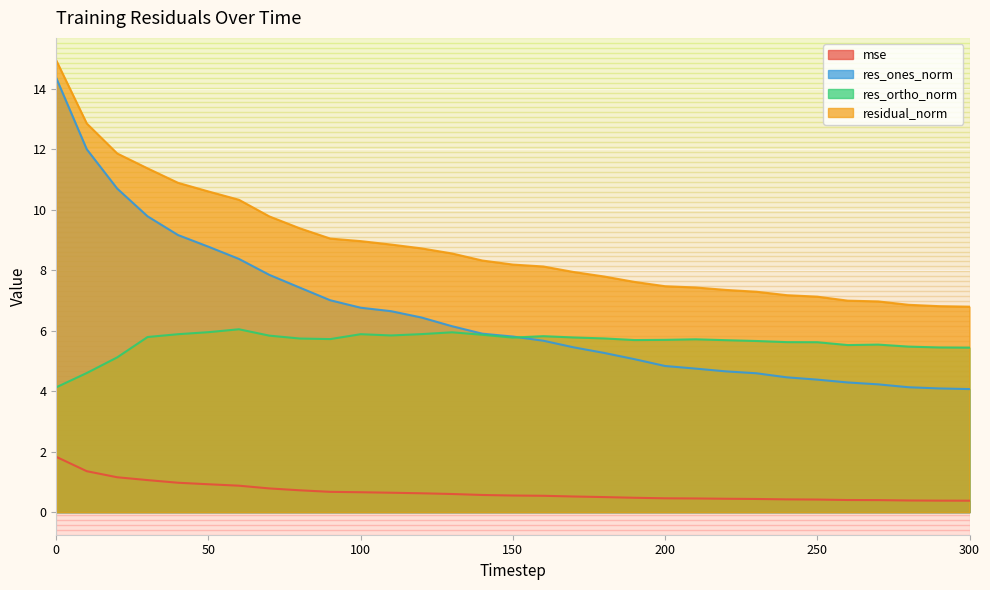

List the labels in order of res_ortho_norm value, largest first.

60, 50, 130, 120, 40, 100, 140, 110, 70, 160, 30, 170, 150, 180, 80, 90, 210, 200, 190, 220, 230, 240, 250, 270, 260, 280, 290, 300, 20, 10, 0